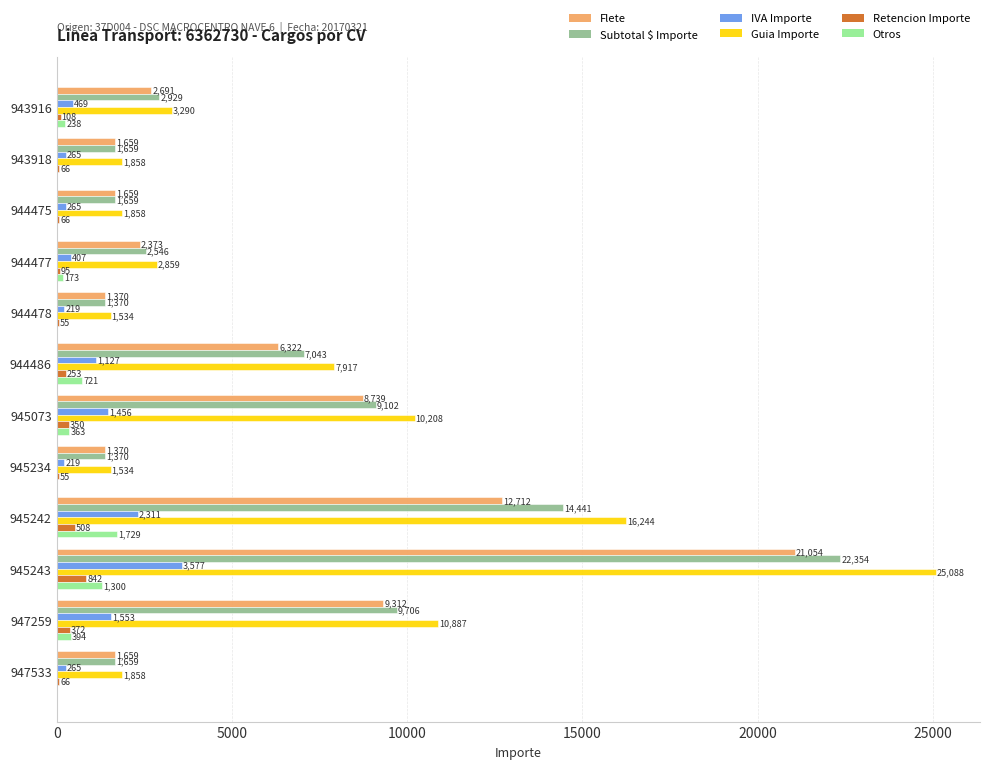

Which series has the largest total across all categories?

Guia Importe